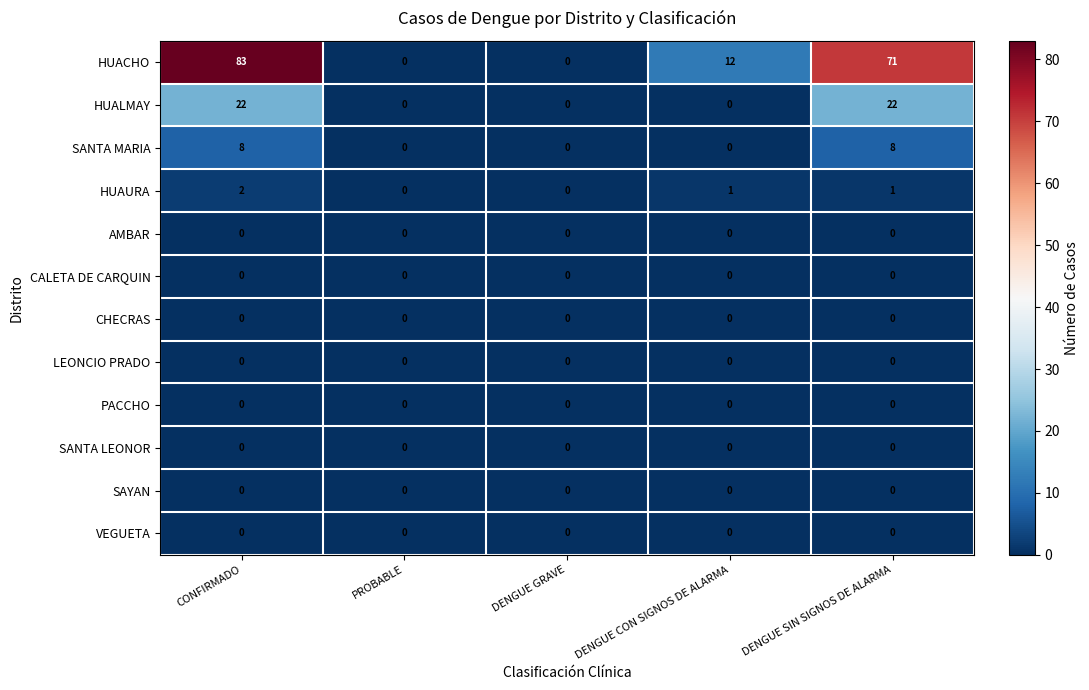

Which series has the largest total across all categories?

HUACHO